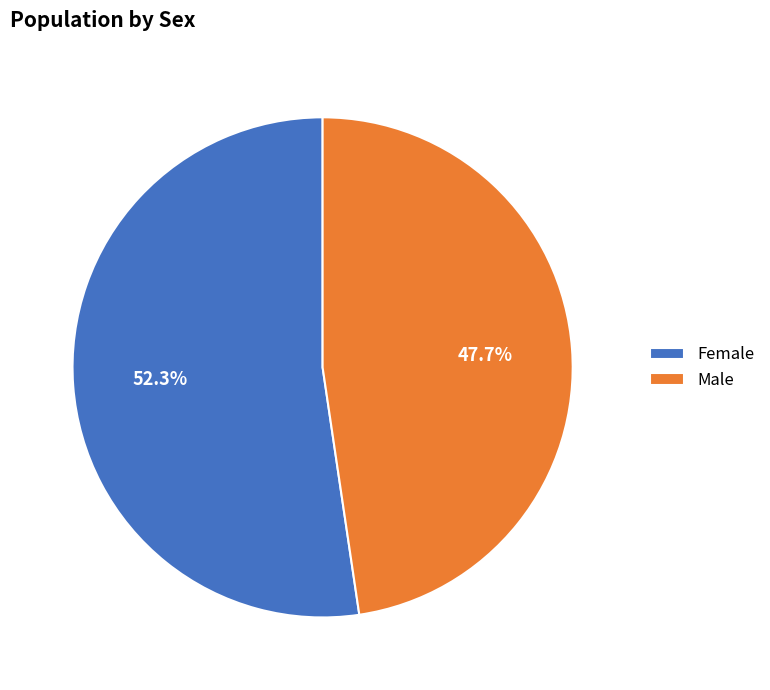

What is the largest slice in the pie chart?

Female